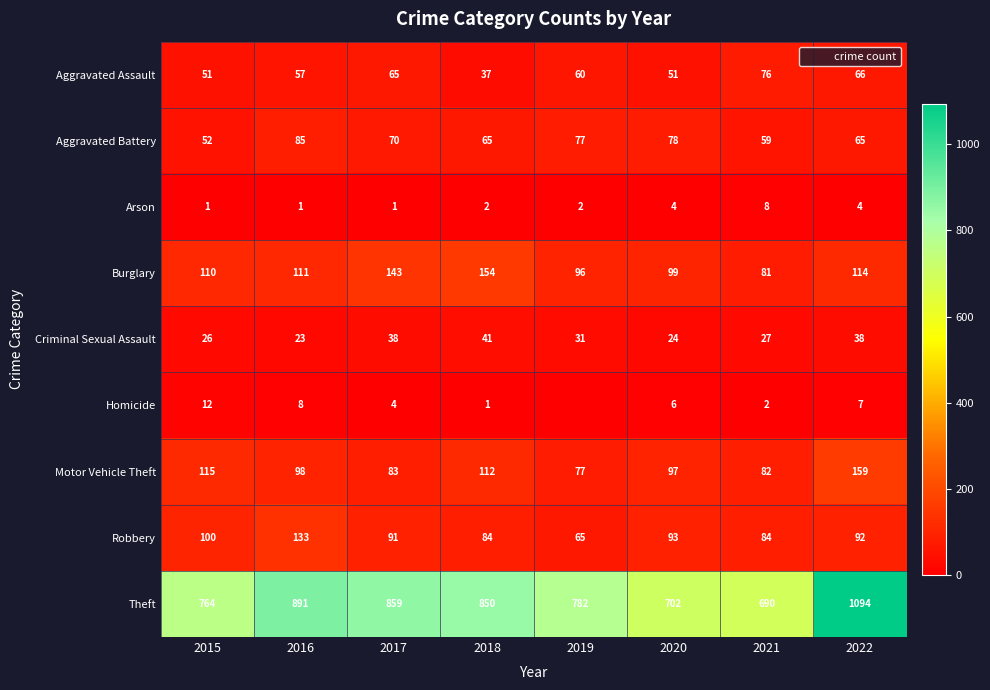

At how many categories does at least one series exceed 25?

8